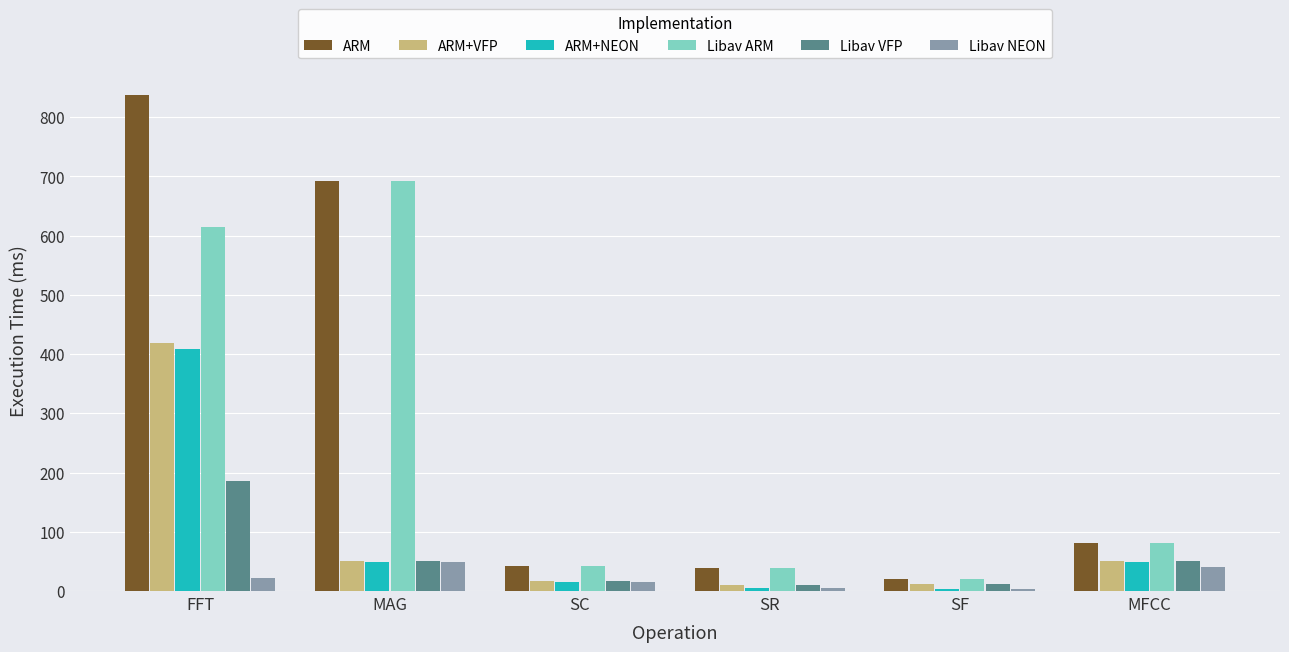

Which series has the largest range (max minus min)?

ARM